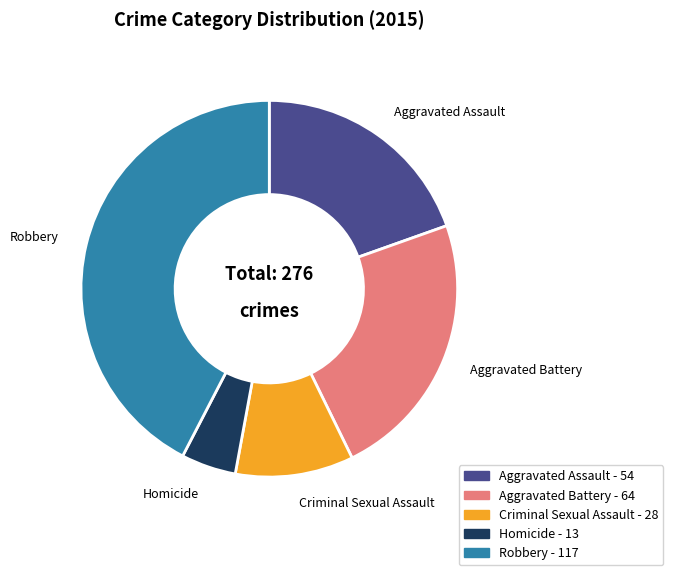

How many segments does this pie chart have?

5